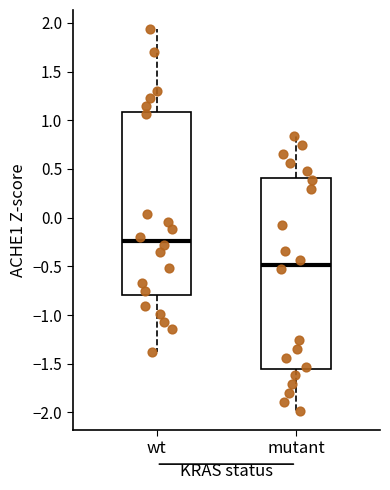

Which box is the tallest, from its lower edge to its upper edge?

mutant